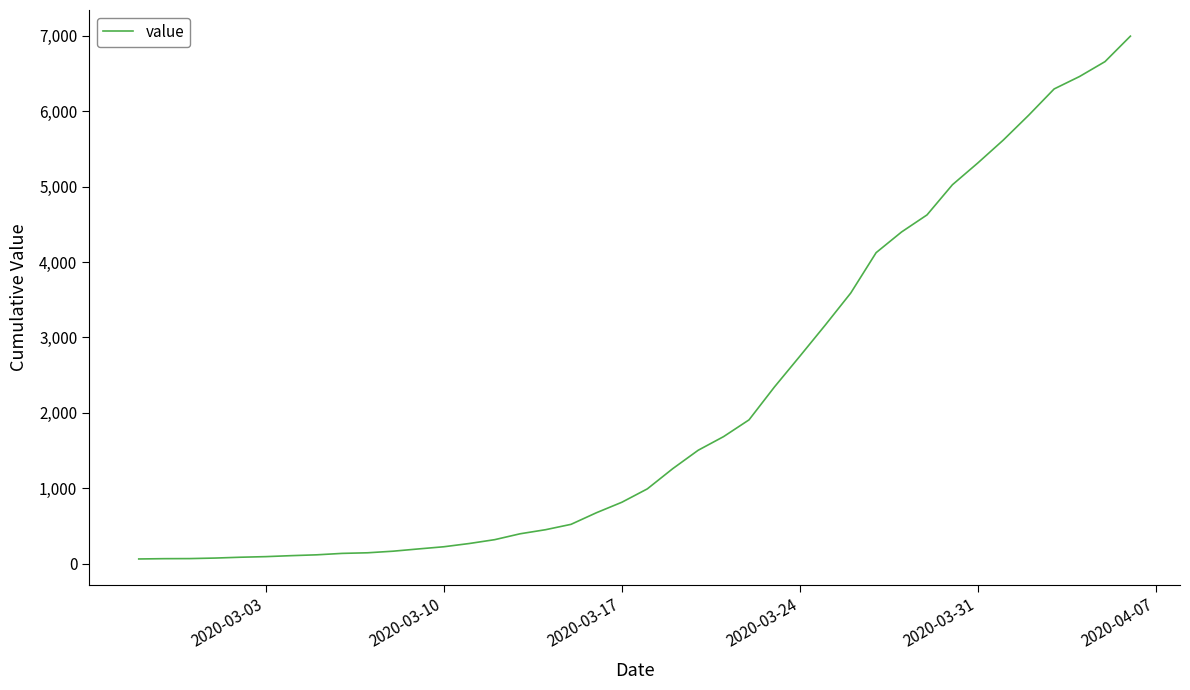

What is the difference between the maximum and minimum values?

6931